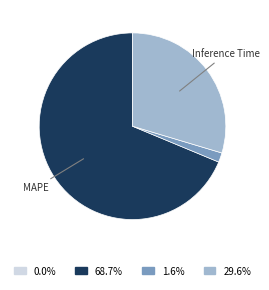

Is there any slice that represents more than half of the pie?

Yes